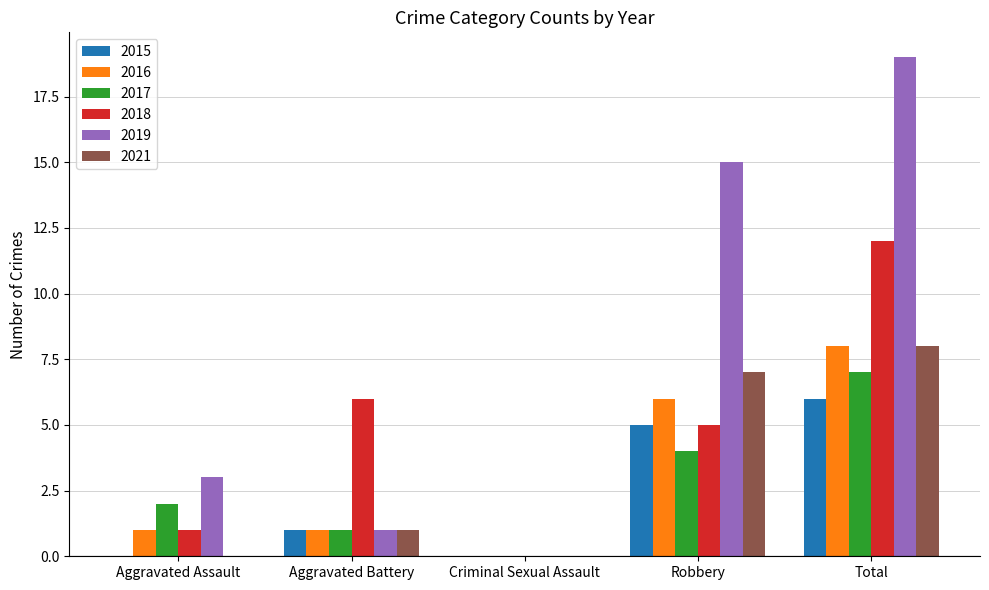

Is the value of 2015 at Criminal Sexual Assault greater than the value of 2018 at Aggravated Assault?

No